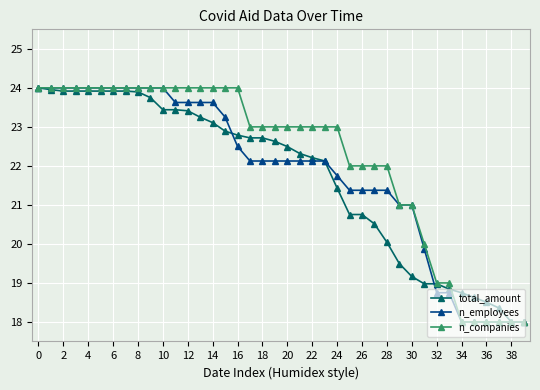

List the series in order of their overall mean, lowest first.

total_amount, n_employees, n_companies